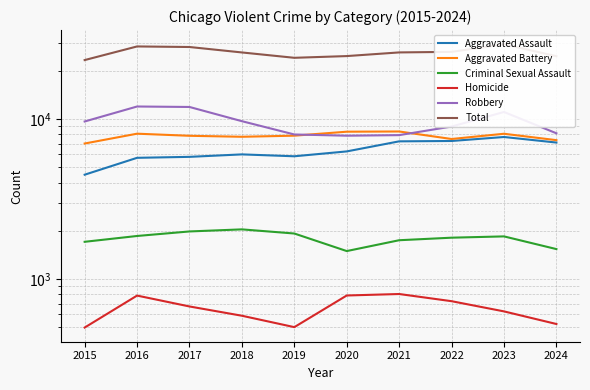

At which category does Aggravated Assault reach its first local peak?

2018